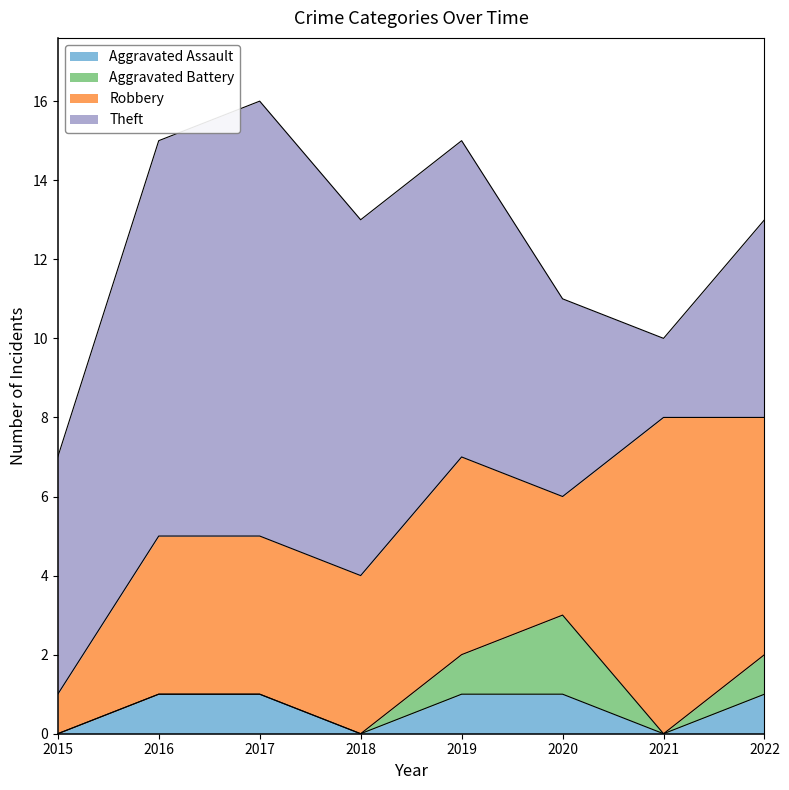

The value of Theft at 2017 is 7. True or false?

False